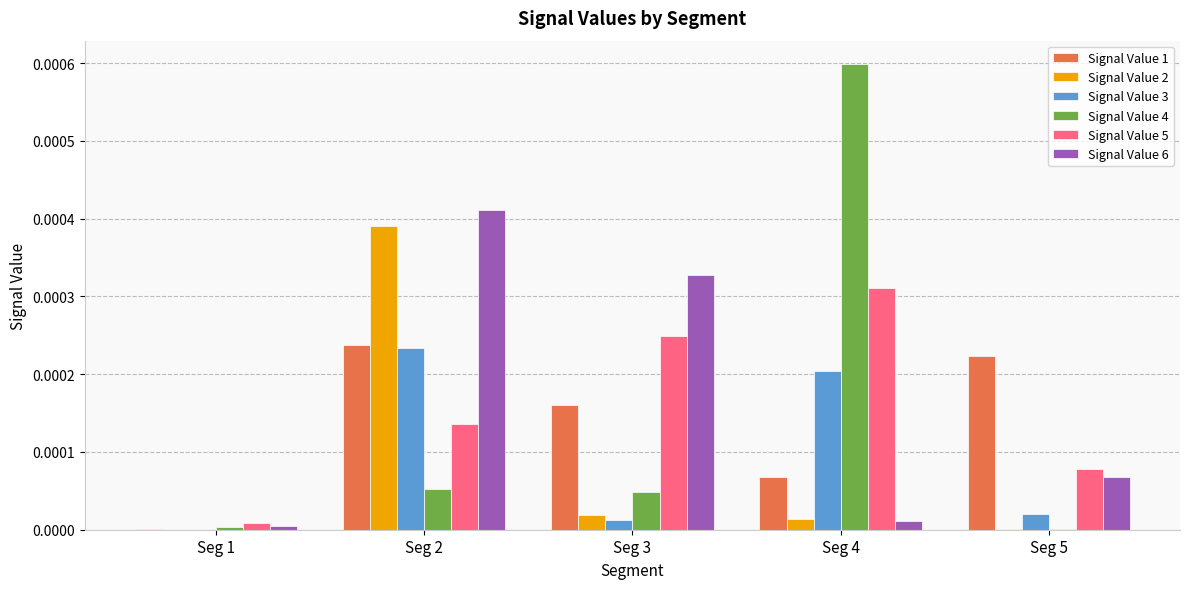

Is it true that Signal Value 2 equals 0.0 at Seg 1?

True